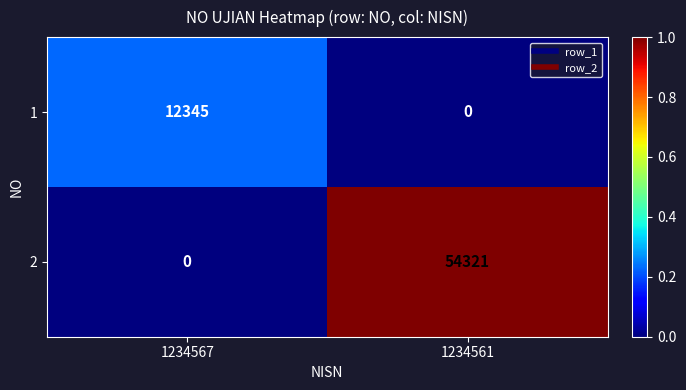

Which series has the largest total across all categories?

2